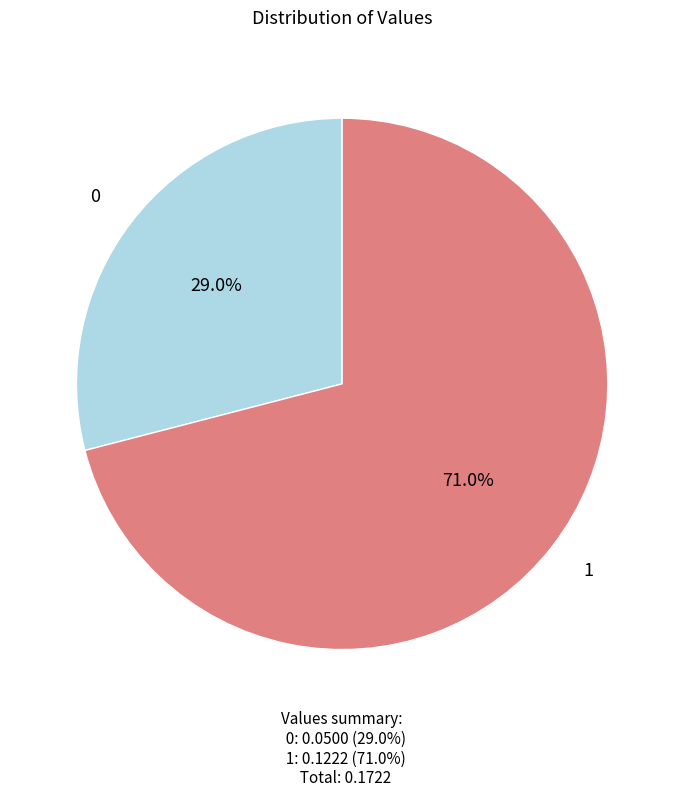

What is the ratio of the value at 0 to the value at 1?

0.4